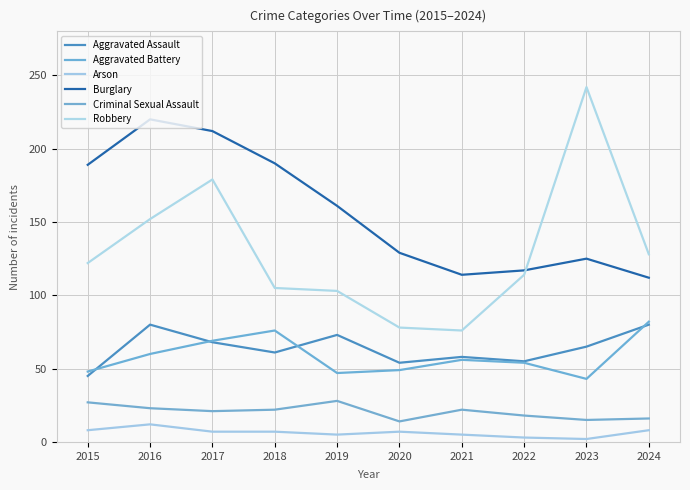

True or false: Criminal Sexual Assault and Aggravated Assault cross at least once.

False